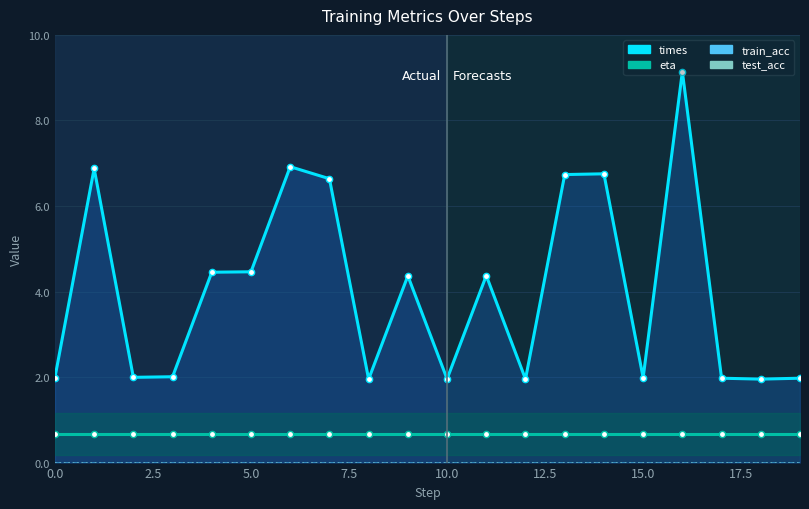

True or false: times has a value of 2.2 at 10.0.

False